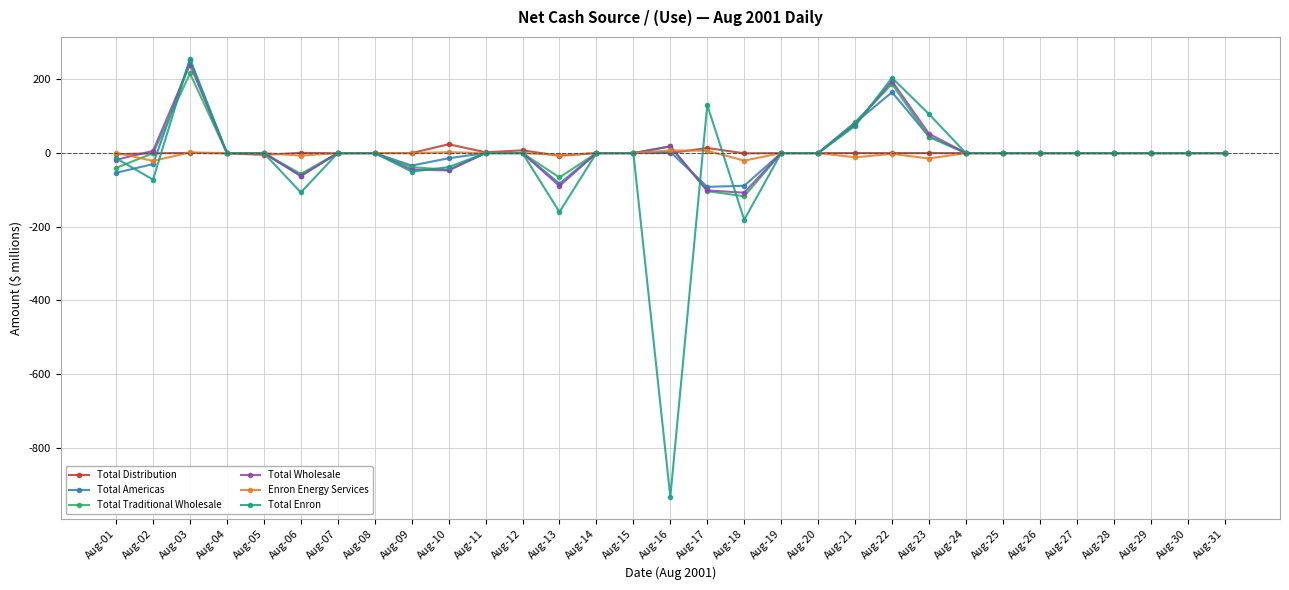

What is the difference between the Total Traditional Wholesale values at Aug-06 and Aug-04?

56.6